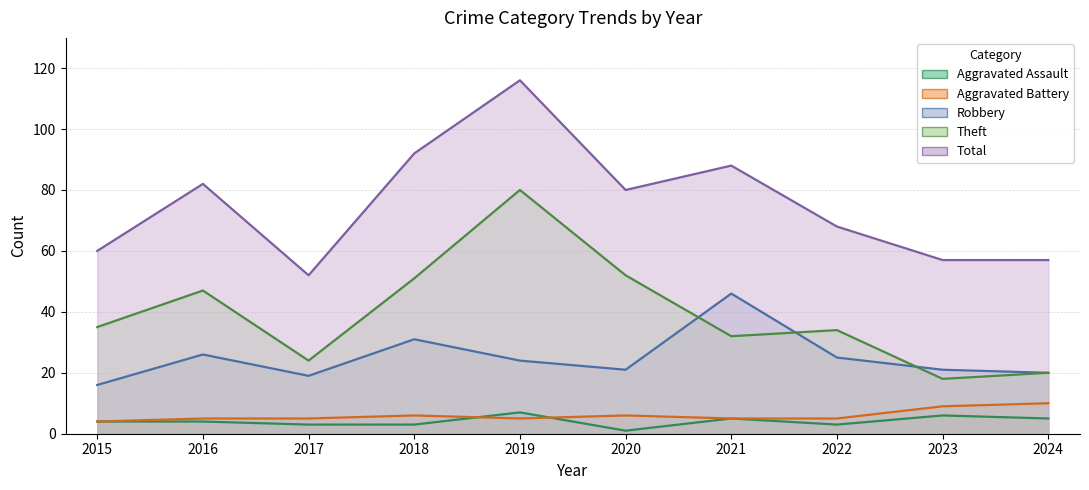

Which category has the highest value in the Theft series?

2019